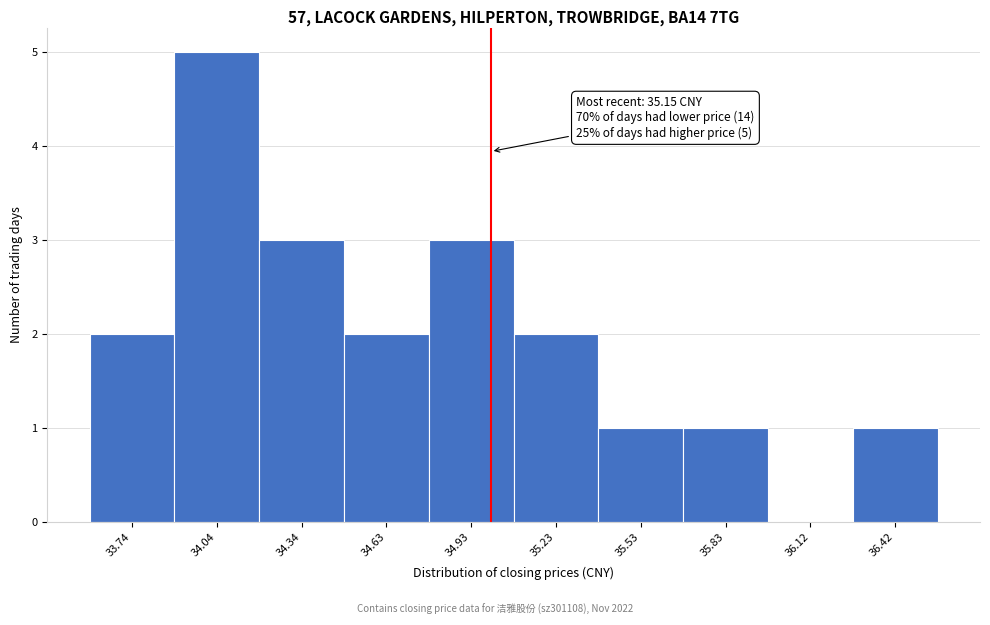

Reading left to right, transcribe all the data shown in this chart.

33.74=2	34.04=5	34.34=3	34.63=2	34.93=3	35.23=2	35.53=1	35.83=1	36.12=0	36.42=1